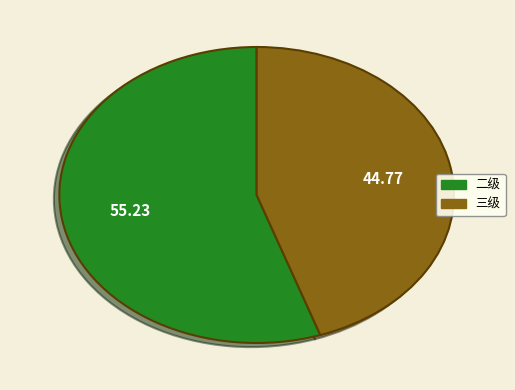

Is there a majority slice in this chart?

Yes